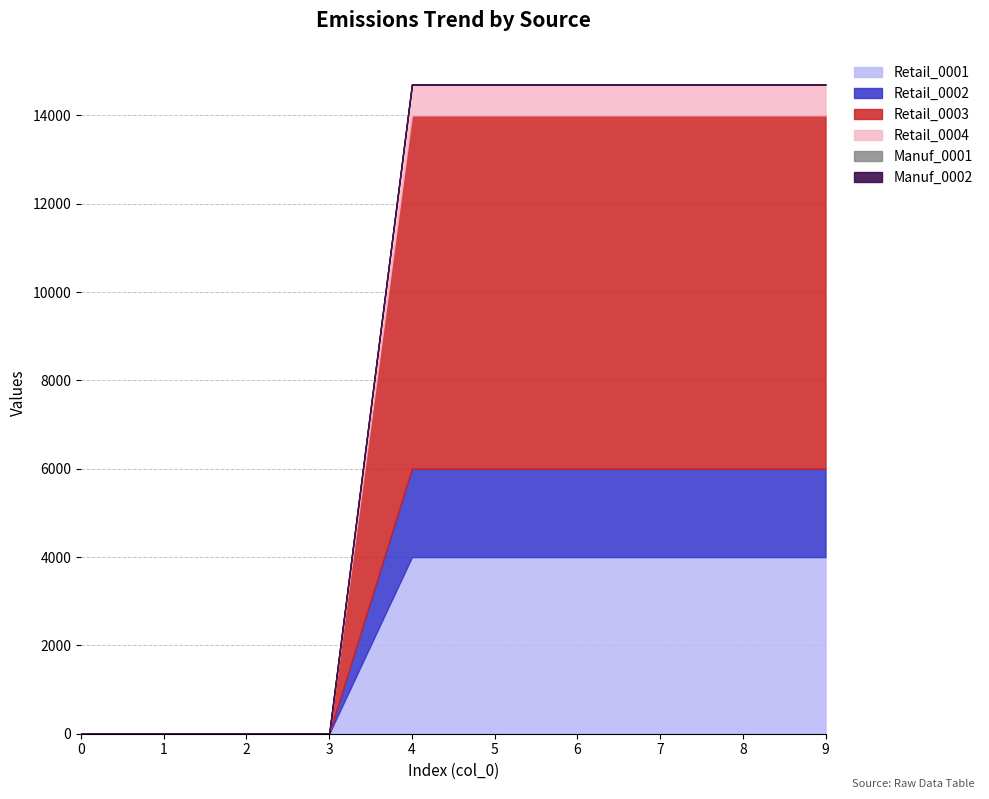

Which series has the largest range (max minus min)?

Retail_0003